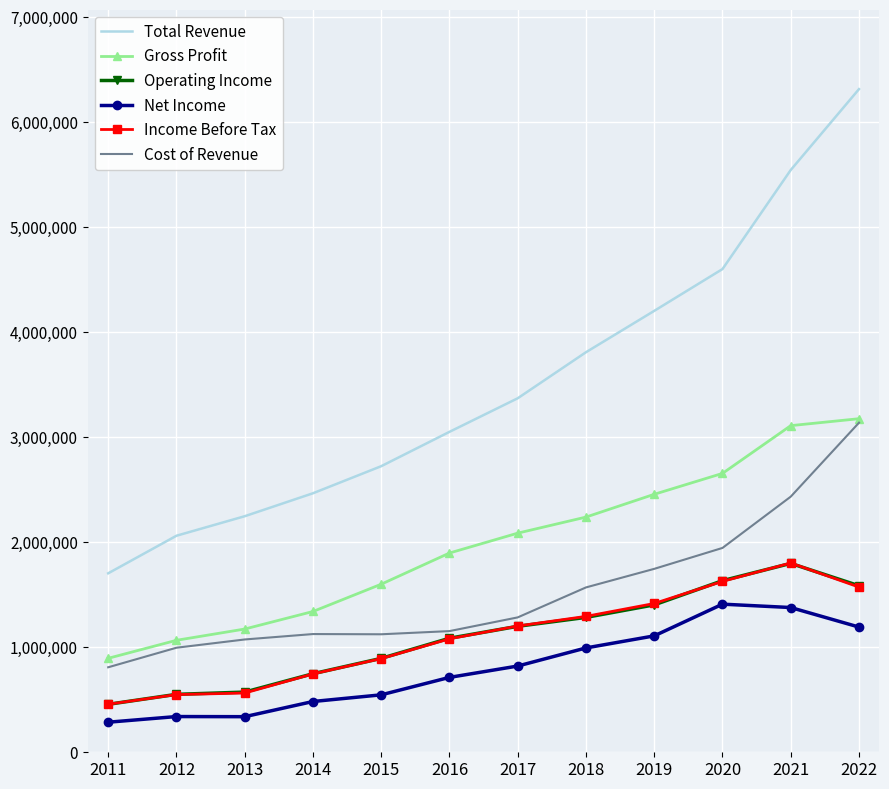

At which category is the sum across all series the highest?

2022